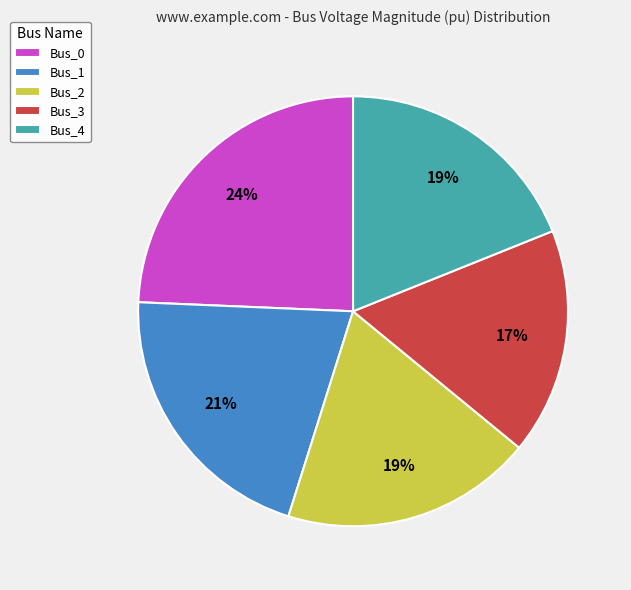

Is the sum of Bus_4 and Bus_3 greater than half?

No